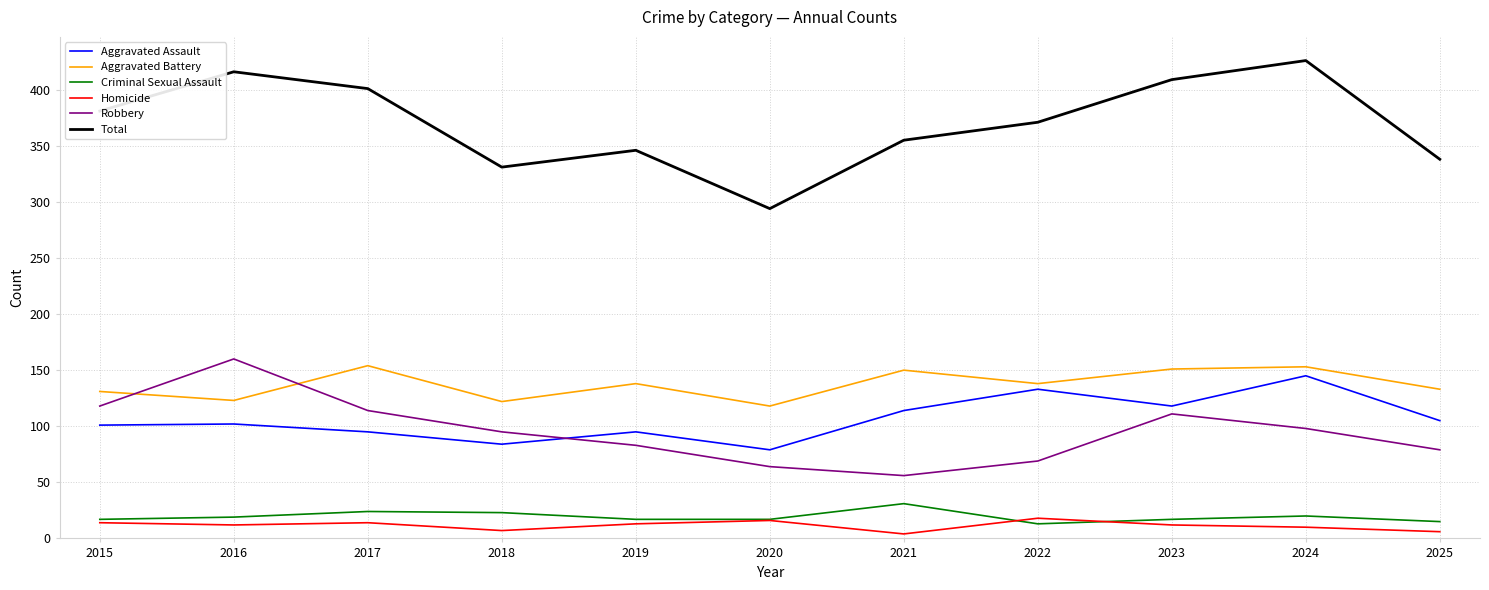

What is the highest value of the Robbery series?

160